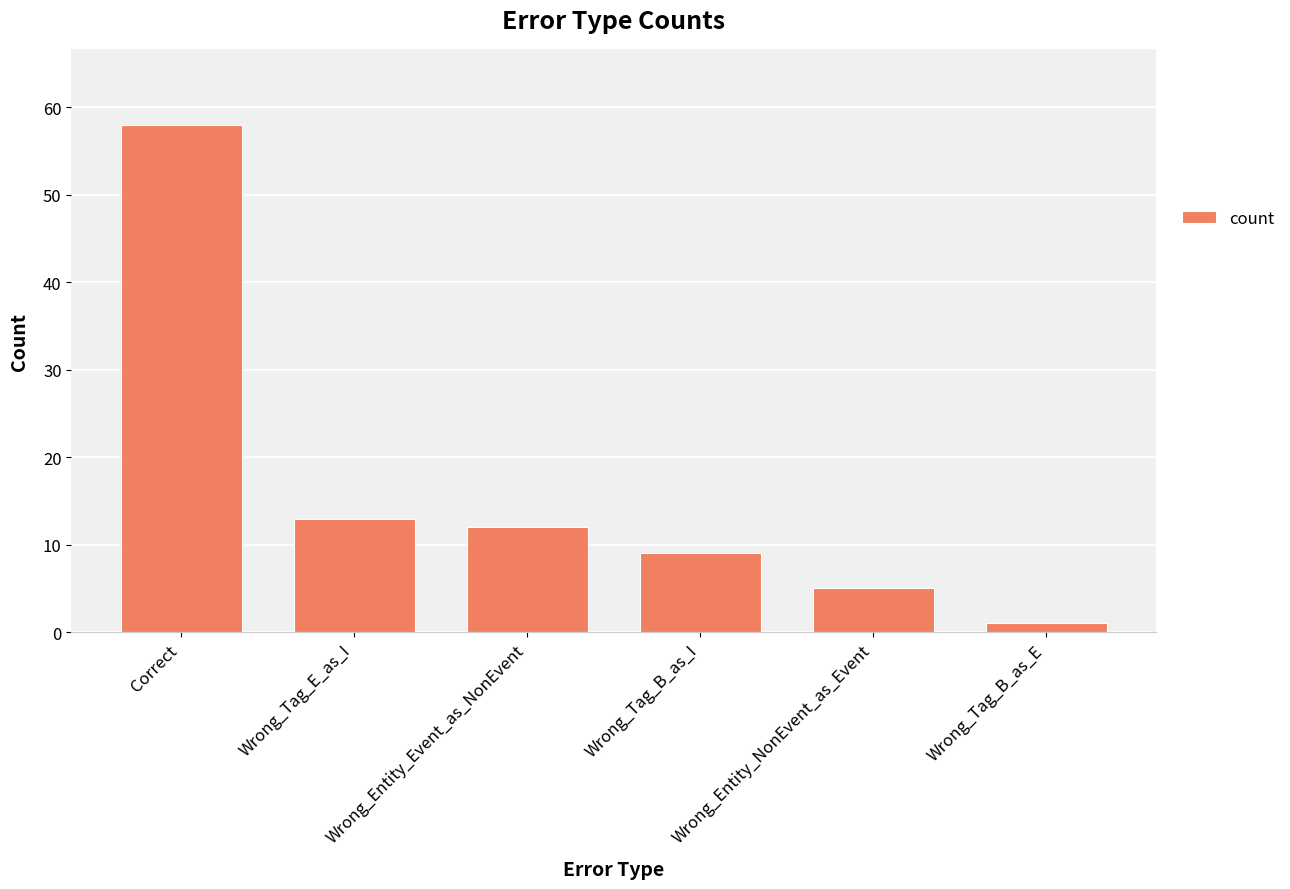

Which label corresponds to the largest value in the chart?

Correct